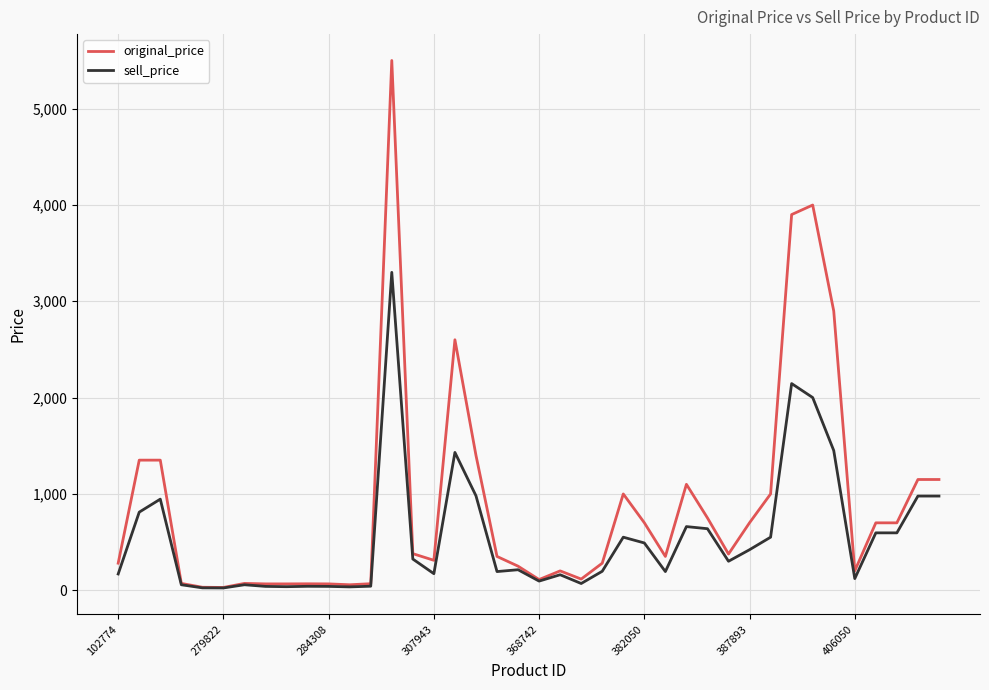

What is the greatest value displayed?

5500